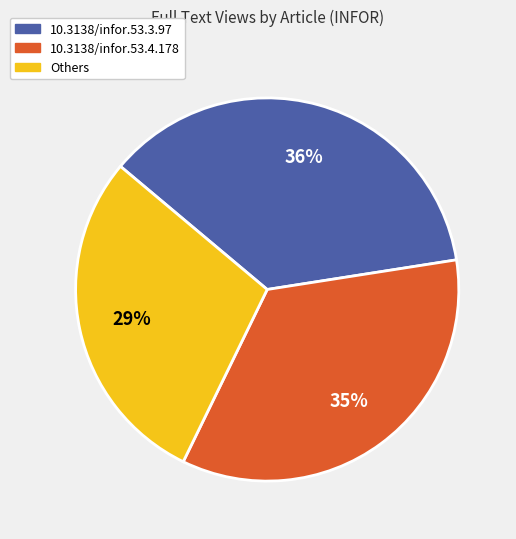

Does any single category account for the majority?

No